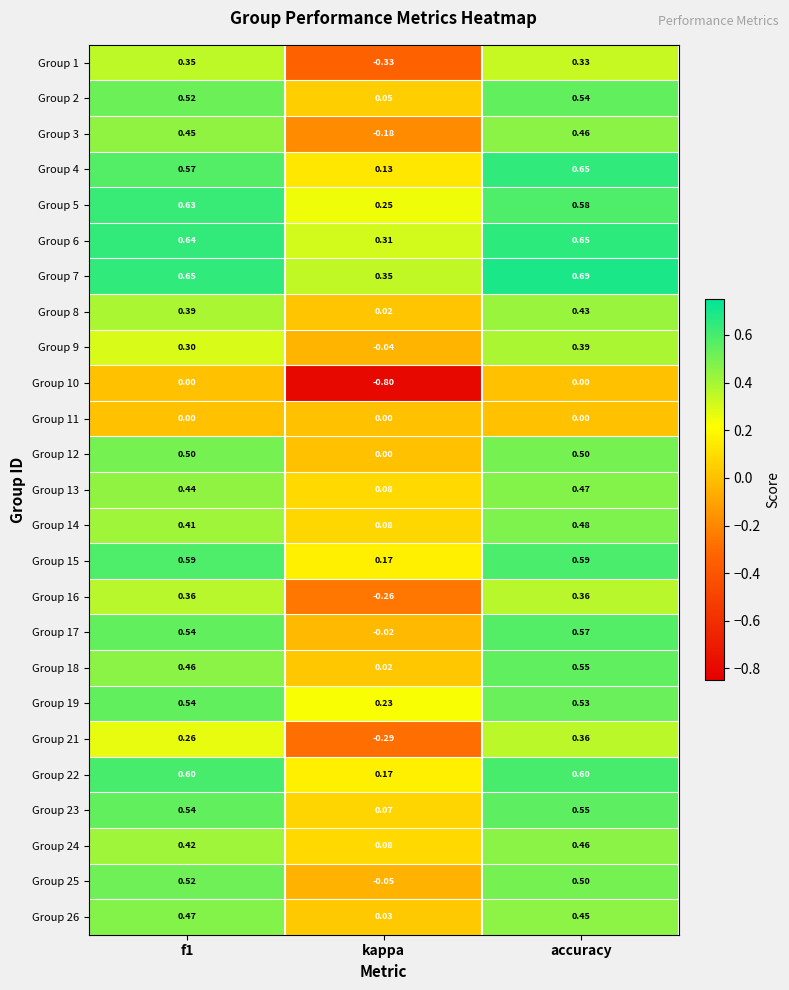

Which label corresponds to the largest value in the chart?

accuracy